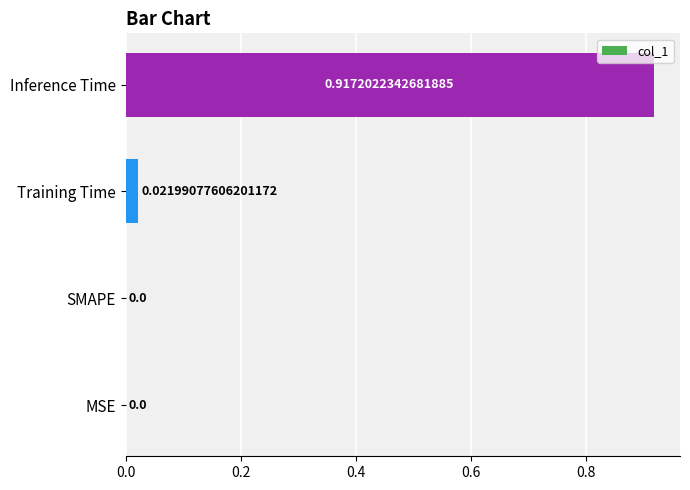

How many categories are shown in the chart?

4